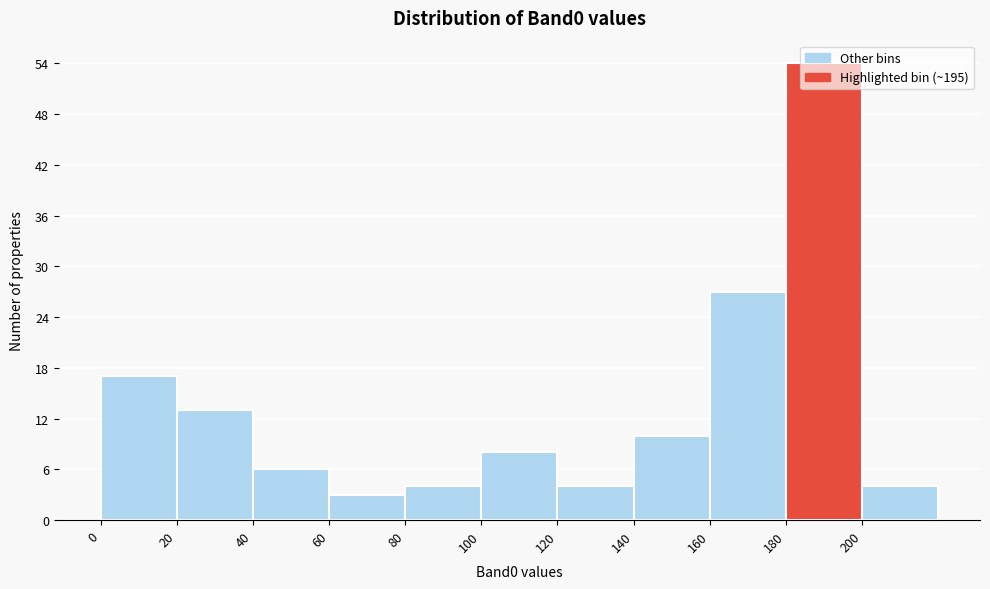

Over which range of the x-axis is the bar tallest?

180 to 200